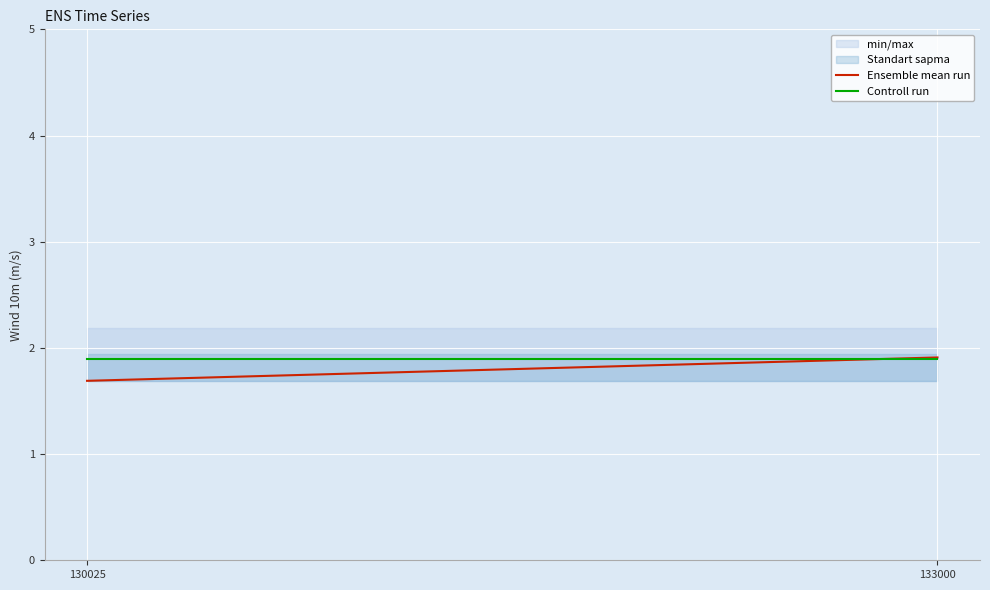

What is the sum of all Controll run values?

3.8